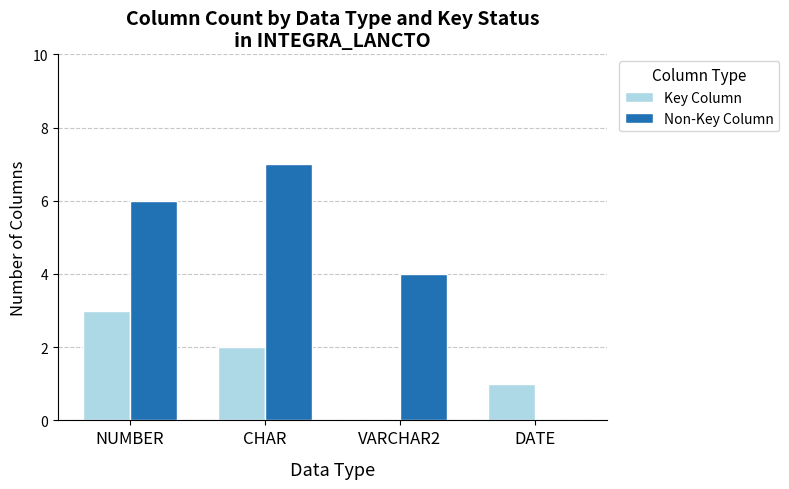

Which series has the largest total across all categories?

Non-Key Column